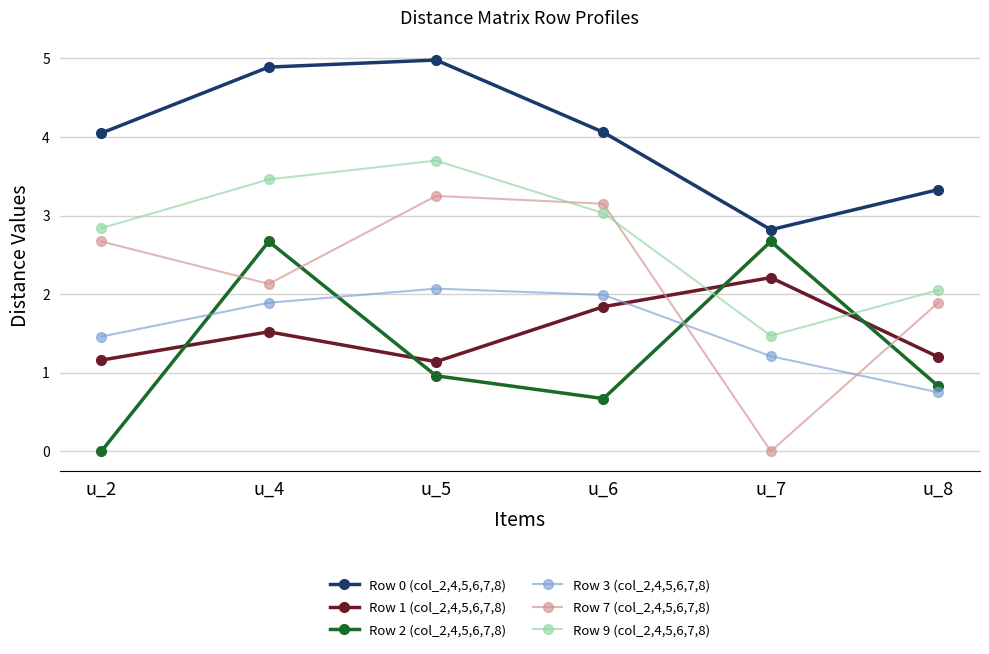

What is the sum of all Row 0 (col_2,4,5,6,7,8) values?

24.1